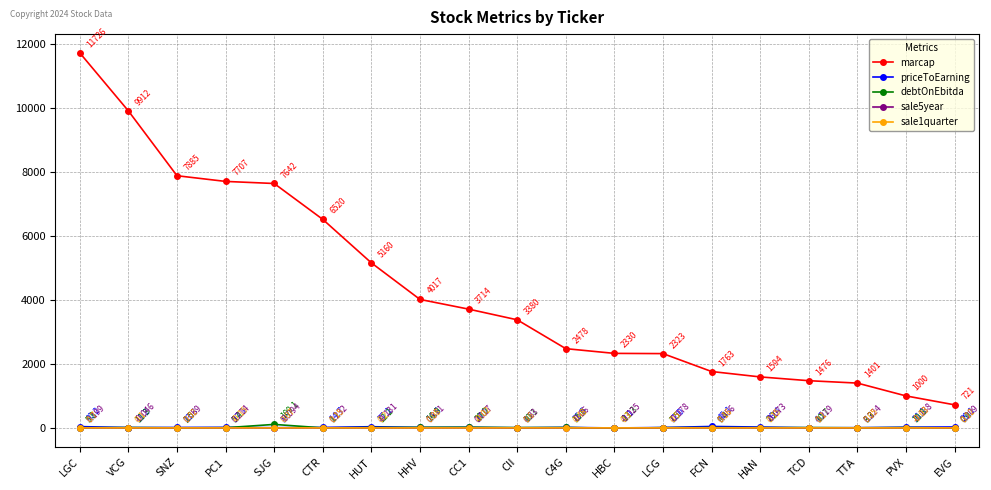

True or false: priceToEarning has more than 2 points higher than both neighbors.

True